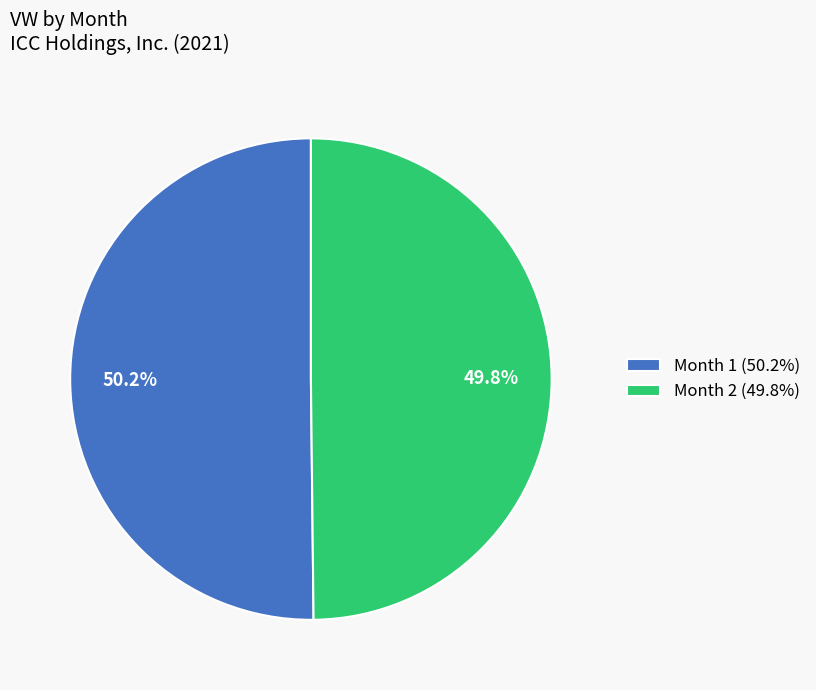

What is the total percentage of Month 2 (49.8%) and Month 1 (50.2%)?

100.0%